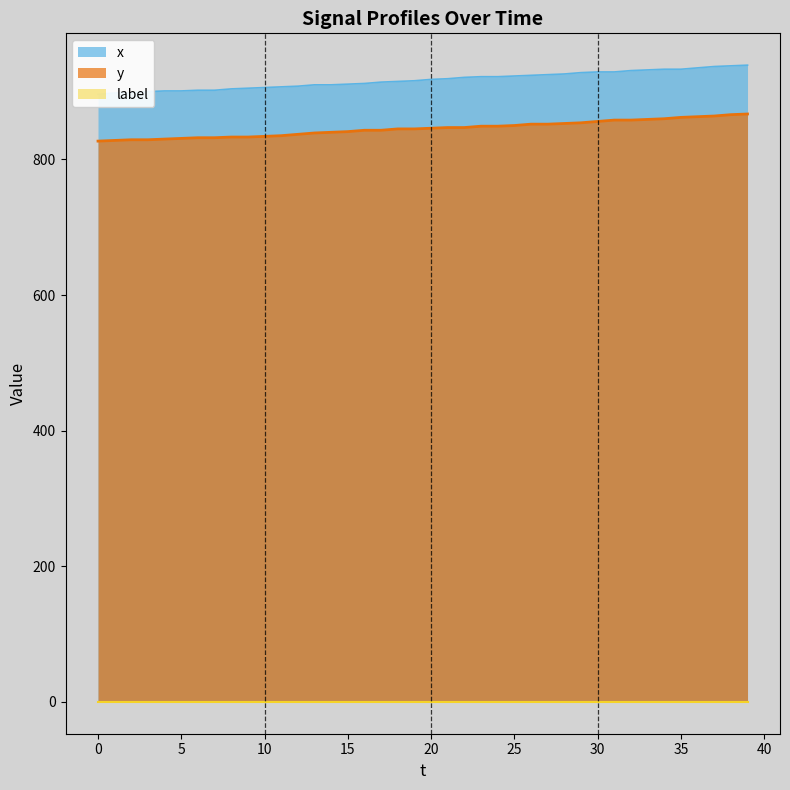

Reading left to right, extract all data points from this chart.

x: 896	898	898	900	901	901	902	902	904	905	906	907	908	910	910	911	912	914	915	916	918	919	921	922	922	923	924	925	926	928	929	929	931	932	933	933	935	937	938	939
y: 827	828	829	829	830	831	832	832	833	833	834	835	837	839	840	841	843	843	845	845	846	847	847	849	849	850	852	852	853	854	856	858	858	859	860	862	863	864	866	867